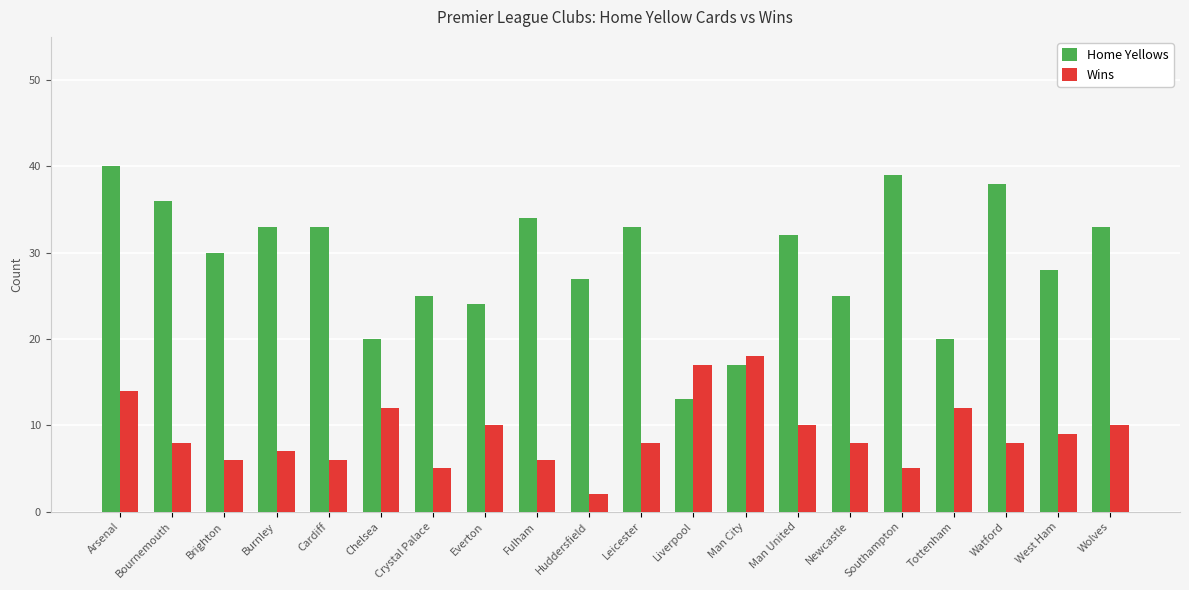

The value of Wins at Arsenal is 21. True or false?

False